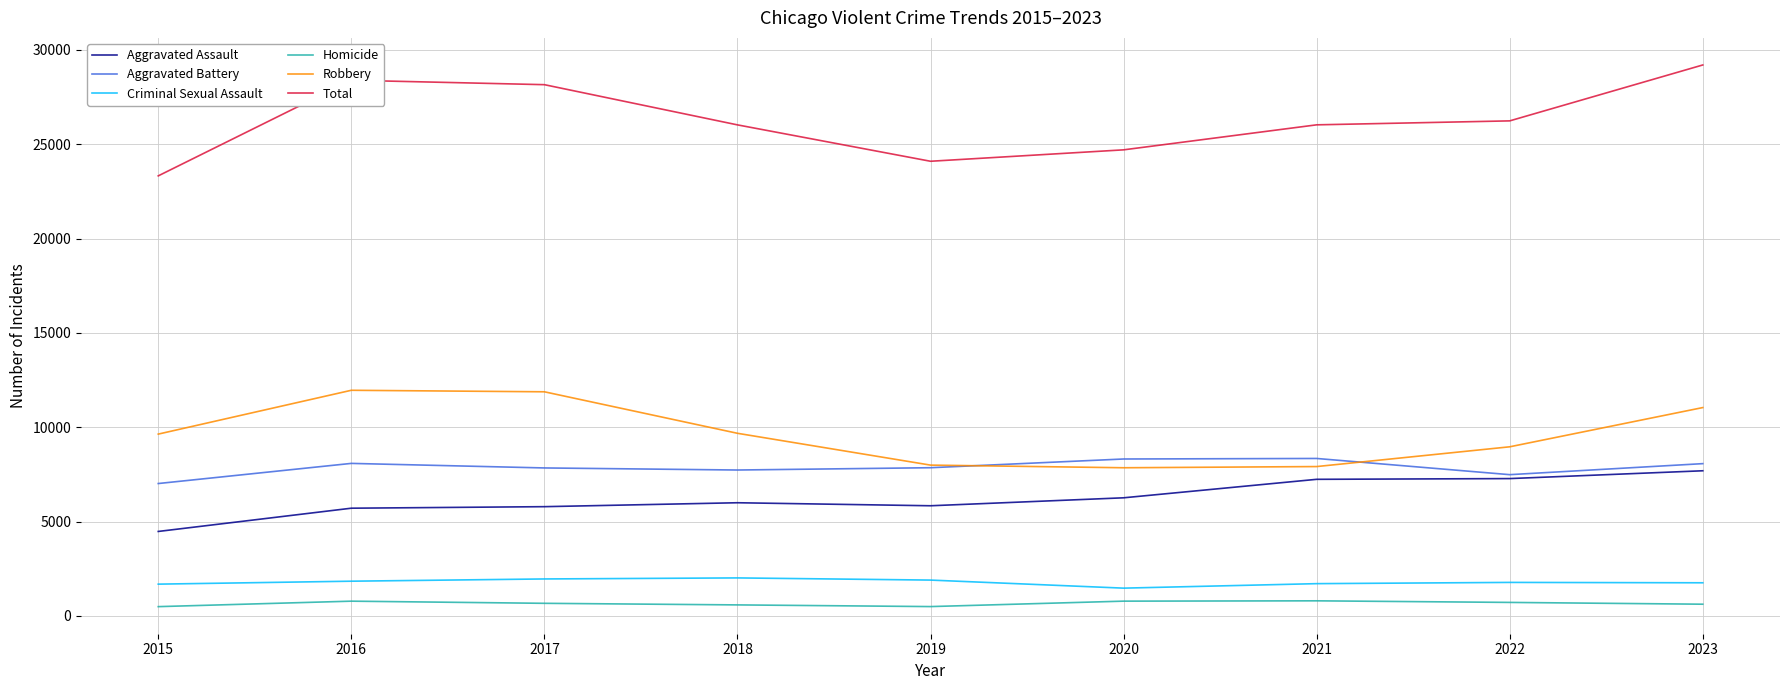

What is the total value across all series at 2022?

52470